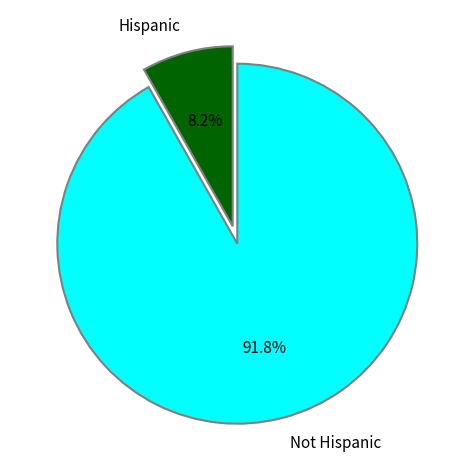

Rank the categories by value from highest to lowest.

Not Hispanic, Hispanic